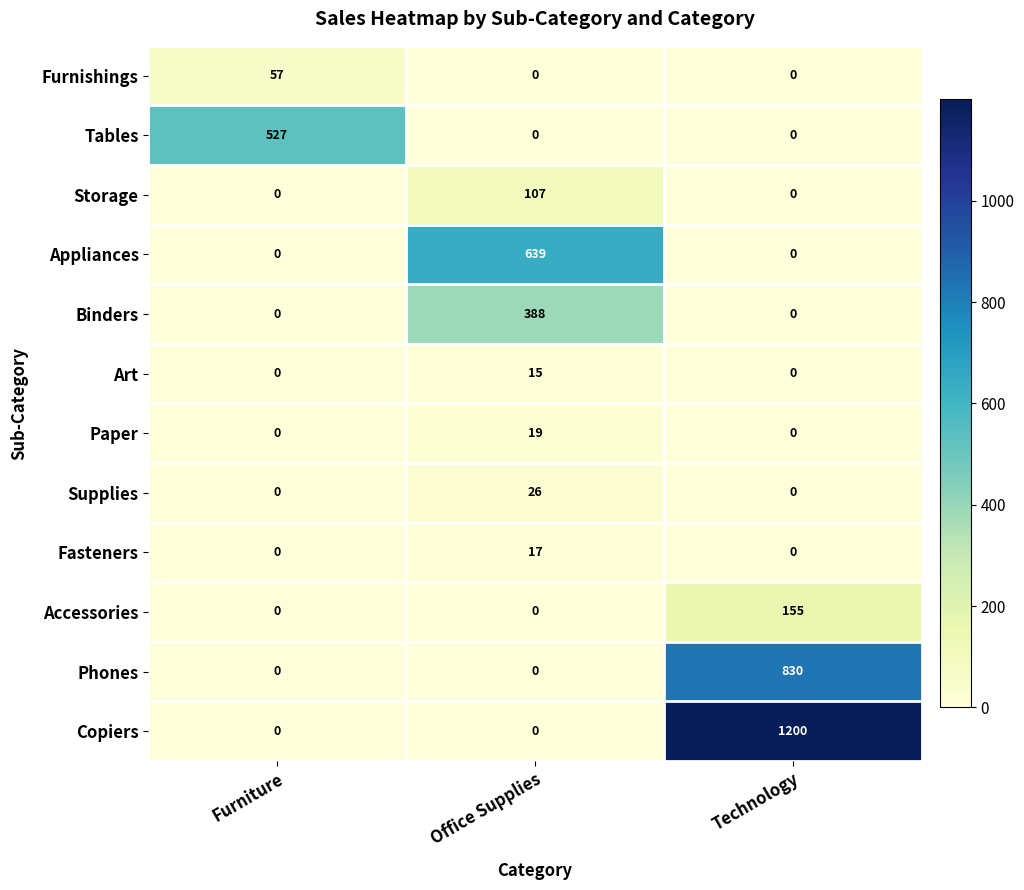

What is the sum of the Art values at Furniture and Office Supplies?

15